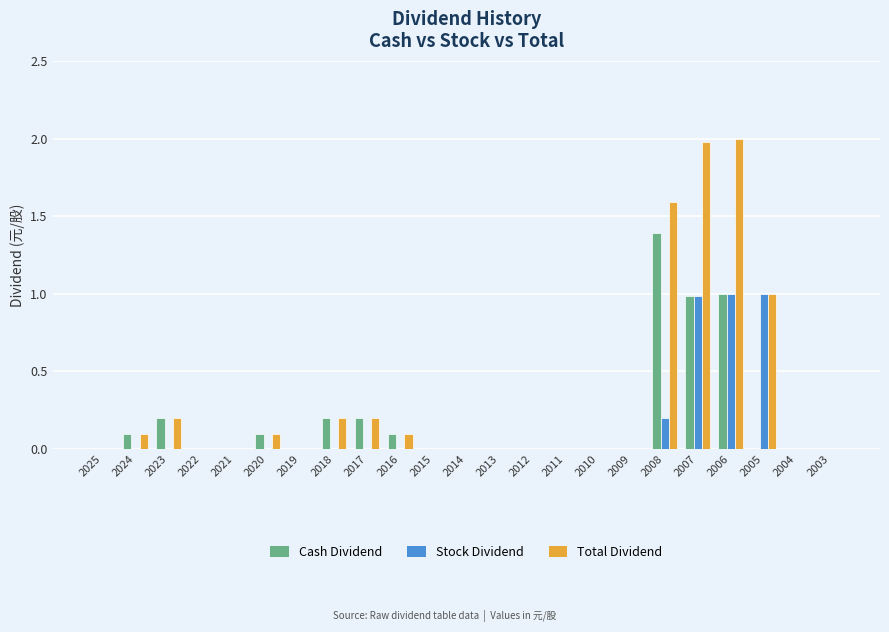

Reading left to right, extract all data points from this chart.

Cash Dividend: 0.0	0.1	0.2	0.0	0.0	0.1	0.0	0.2	0.2	0.1	0.0	0.0	0.0	0.0	0.0	0.0	0.0	1.4	1.0	1.0	0.0	0.0	0.0
Stock Dividend: 0.0	0.0	0.0	0.0	0.0	0.0	0.0	0.0	0.0	0.0	0.0	0.0	0.0	0.0	0.0	0.0	0.0	0.2	1.0	1.0	1.0	0.0	0.0
Total Dividend: 0.0	0.1	0.2	0.0	0.0	0.1	0.0	0.2	0.2	0.1	0.0	0.0	0.0	0.0	0.0	0.0	0.0	1.6	2.0	2.0	1.0	0.0	0.0